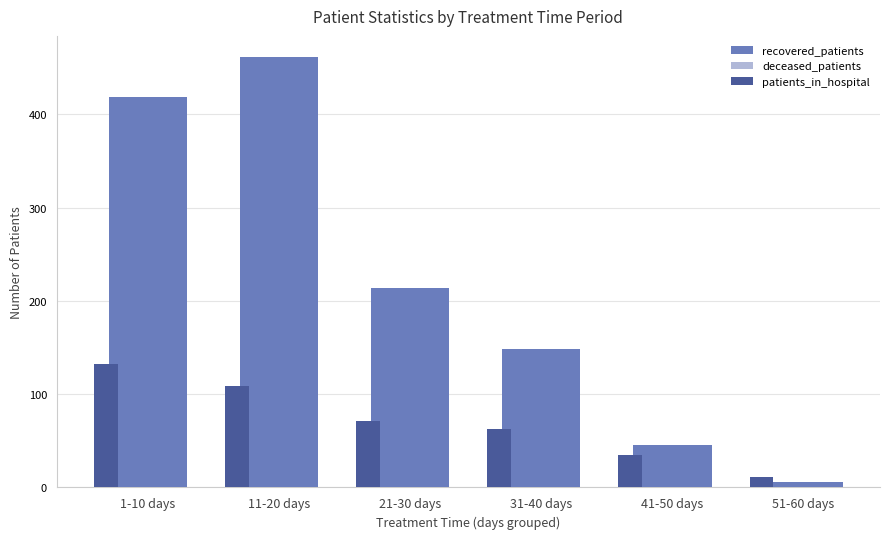

What is the spread (max minus min) of values at 31-40 days?

100